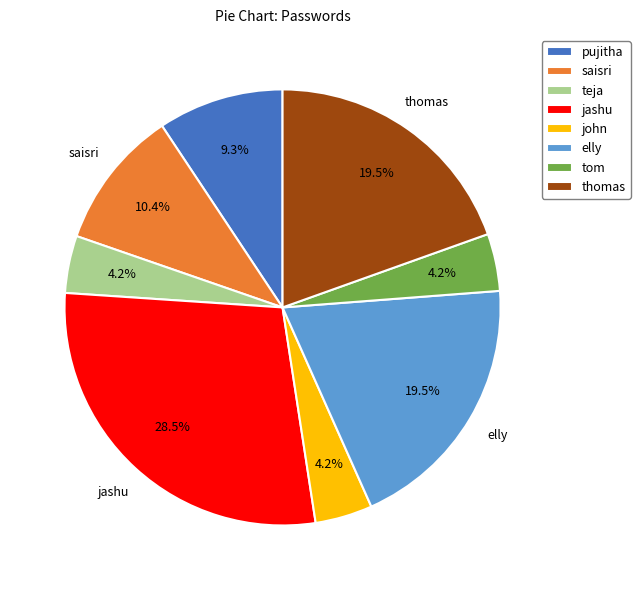

What portion of the pie excludes john?

95.8%